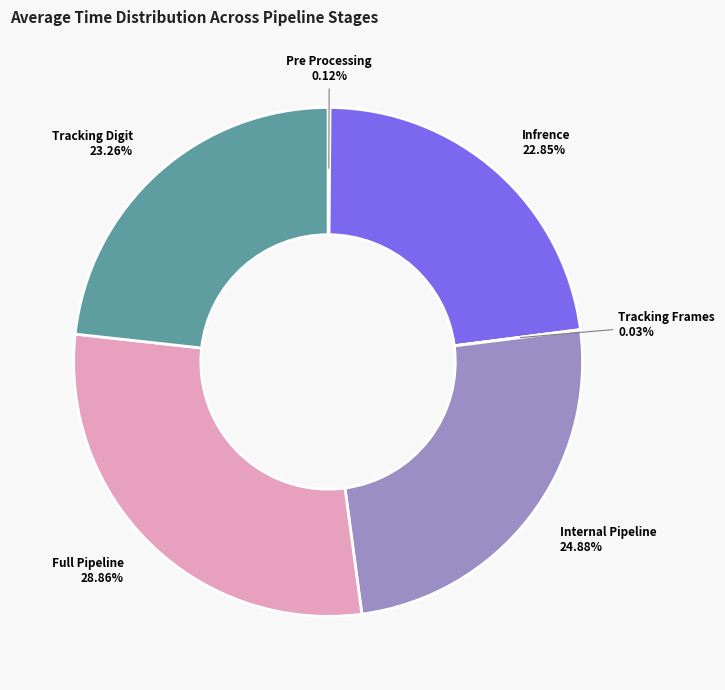

Combined, do Infrence and Tracking Digit account for over 50%?

No